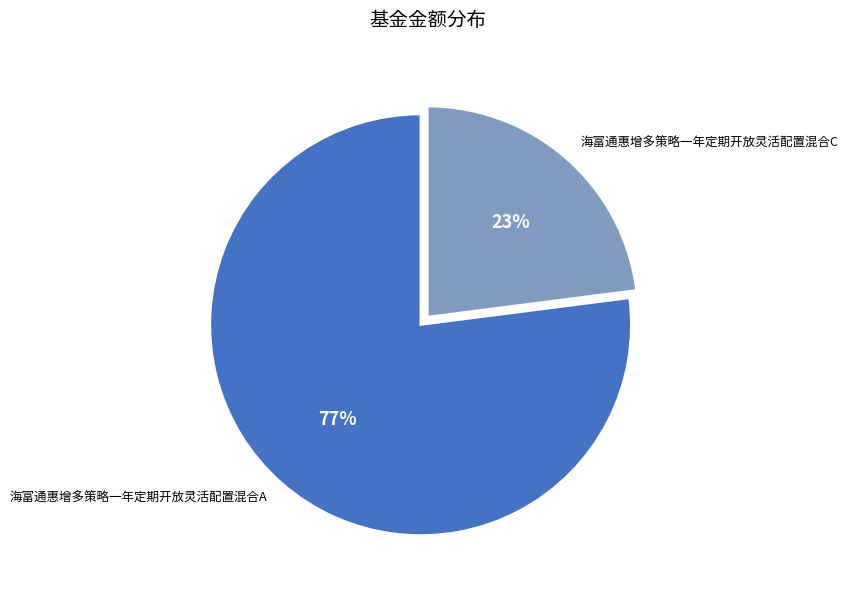

To the nearest percent, what is the difference between the largest and smallest slice percentages?

54%